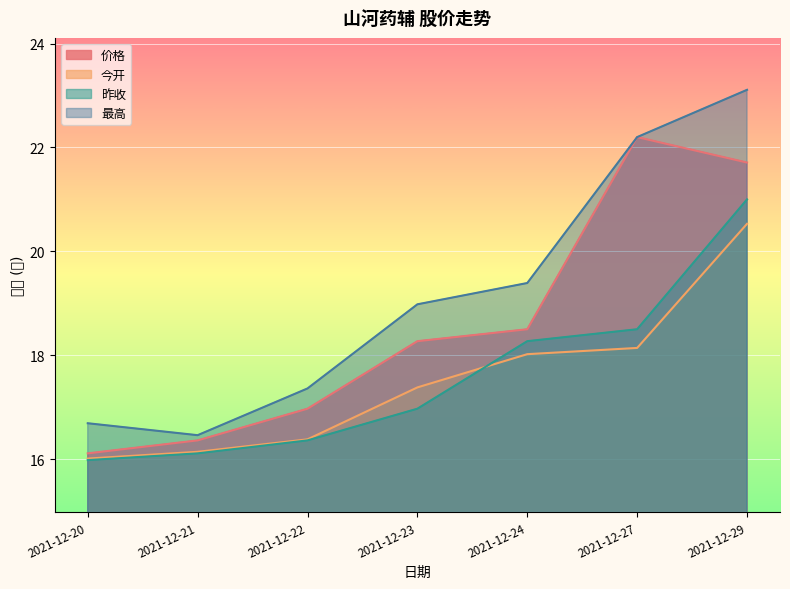

What is the sum of all 最高 values?

134.2